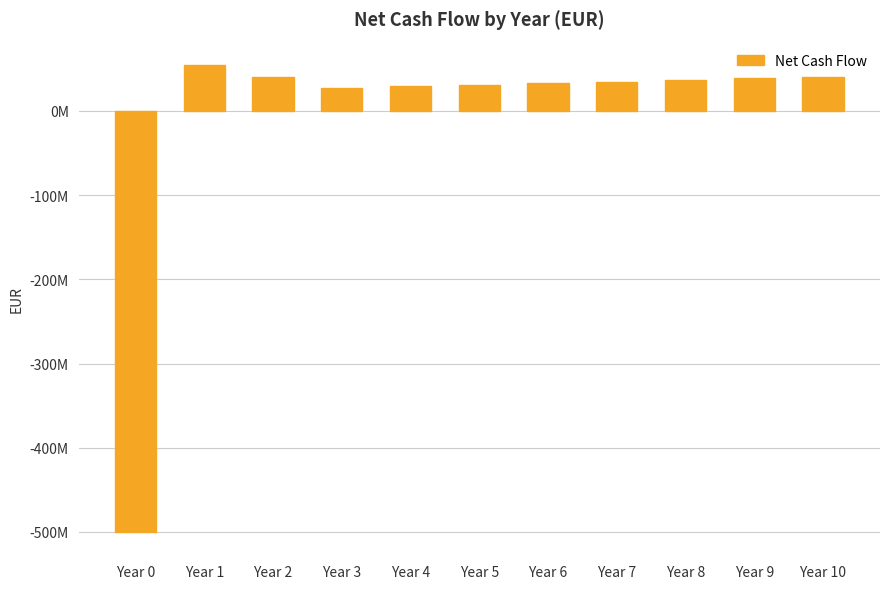

Are the bars horizontal?

No